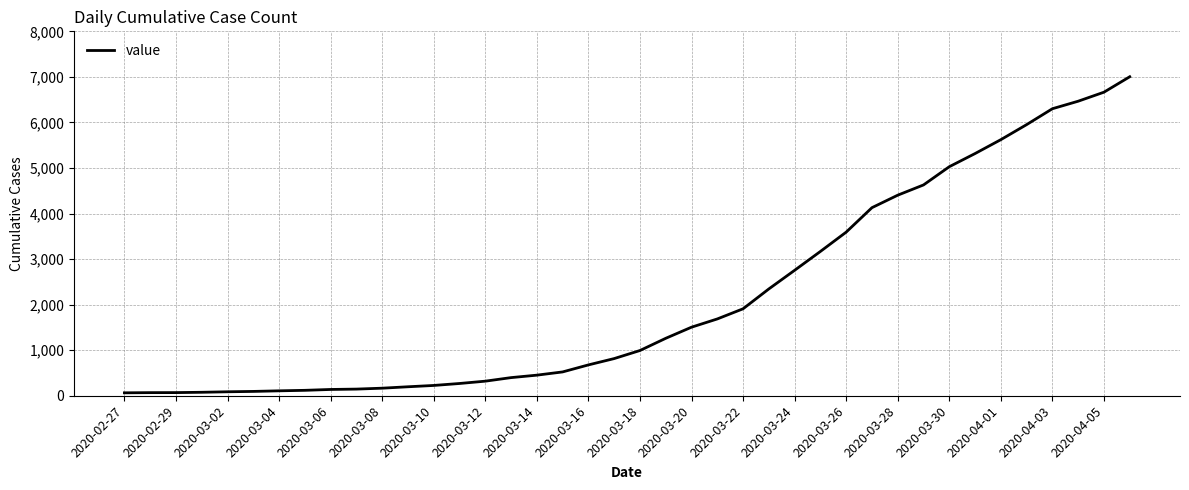

What is the maximum value shown in the chart?

7003